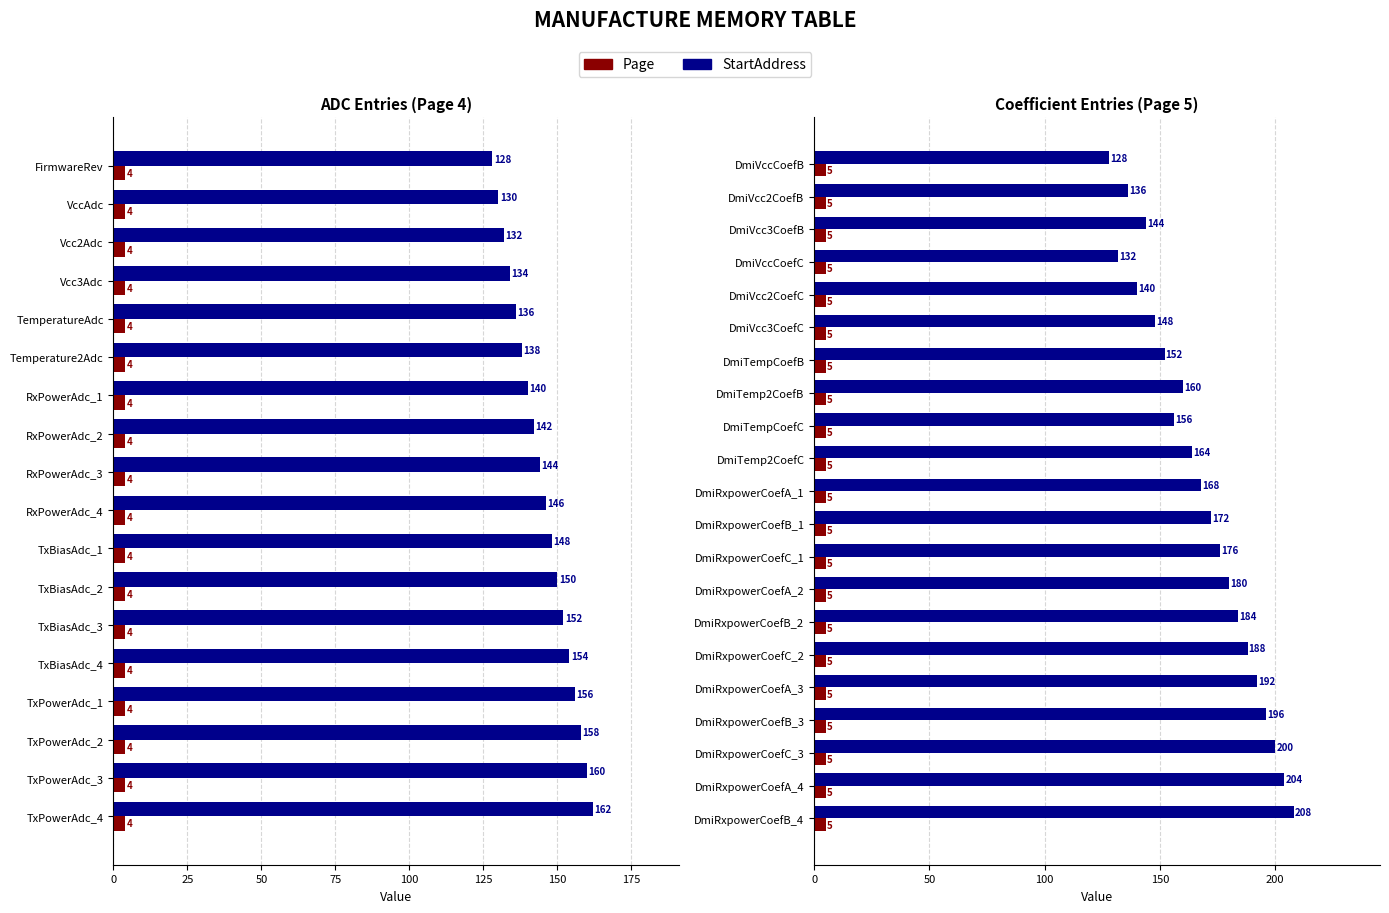

What is the difference between the StartAddress values at DmiRxpowerCoefC_3 and DmiRxpowerCoefB_3?

4.0